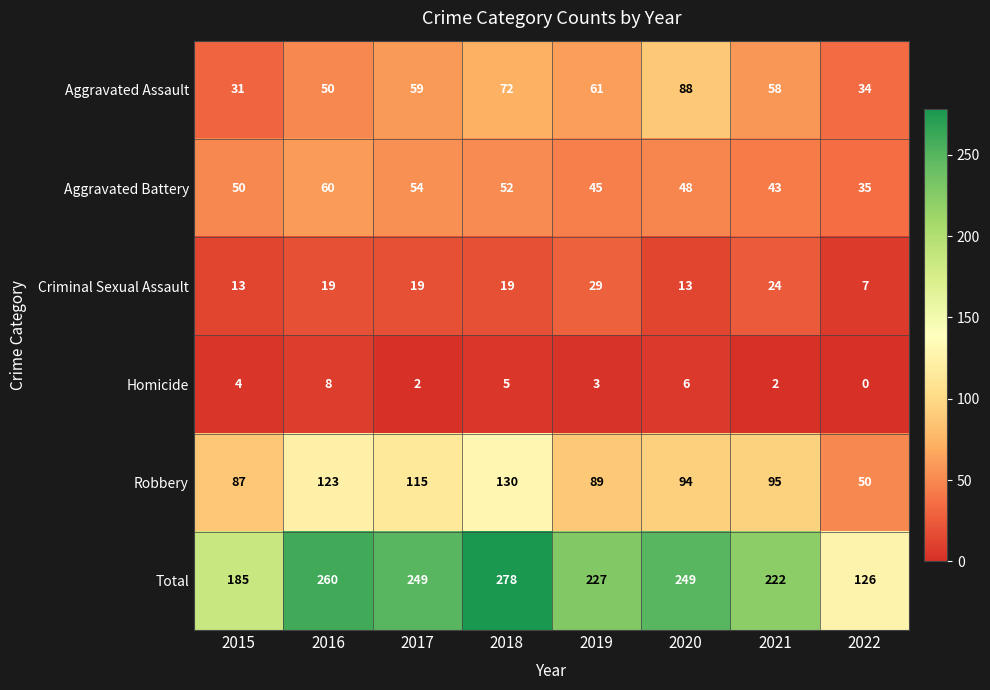

What is the difference between the maximum and minimum values in the Criminal Sexual Assault series?

22